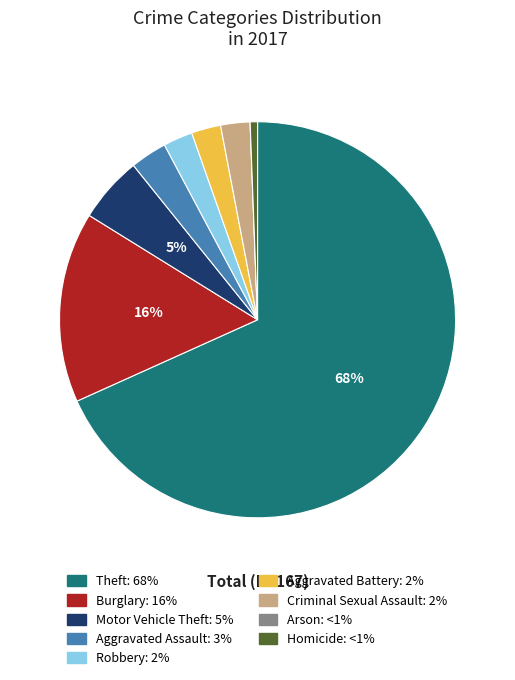

Between Homicide and Motor Vehicle Theft, which is larger?

Motor Vehicle Theft